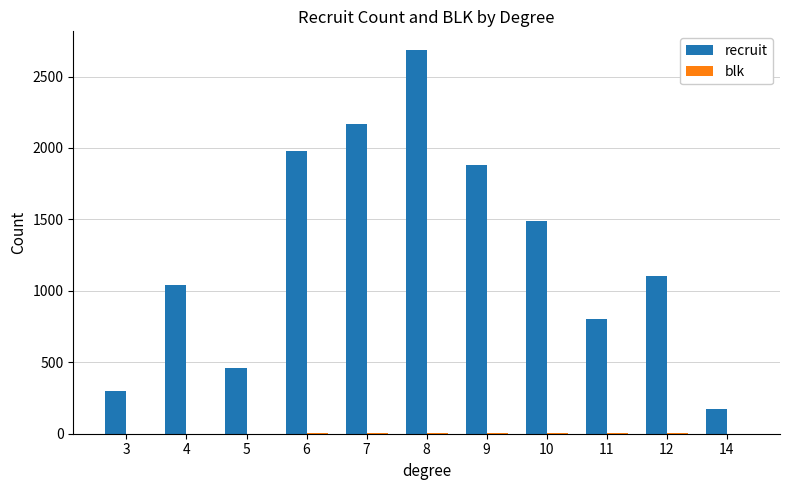

What is the total value across all series at 3?

303